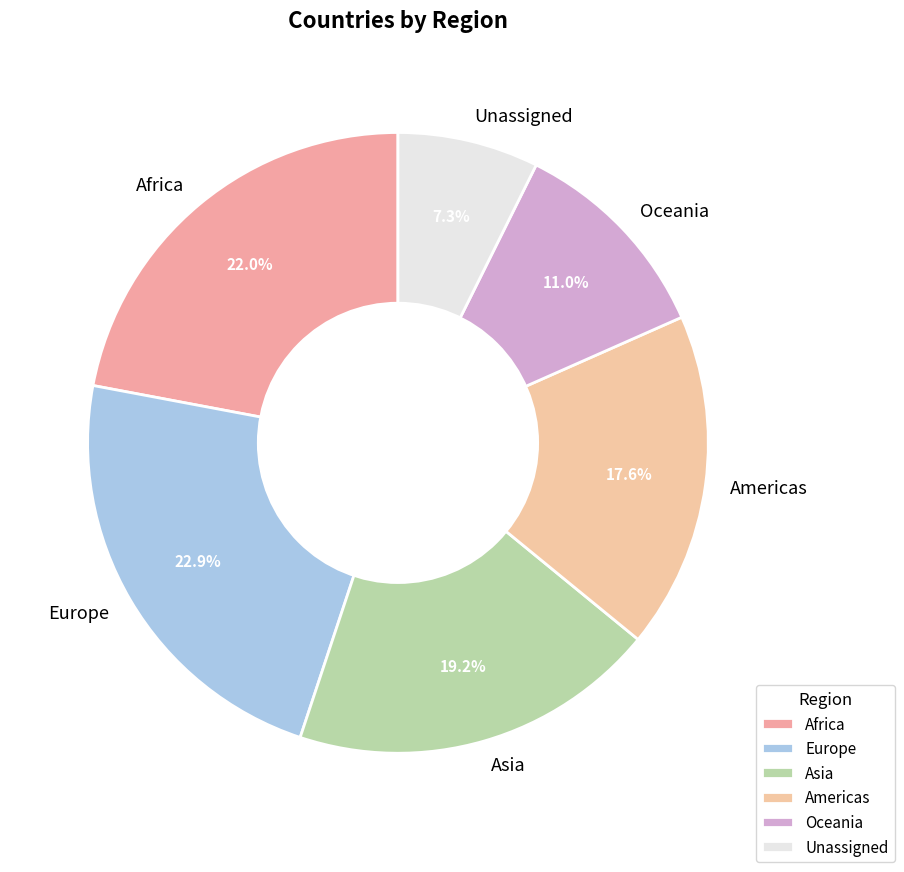

The Americas slice represents 18% of the pie. True or false?

True